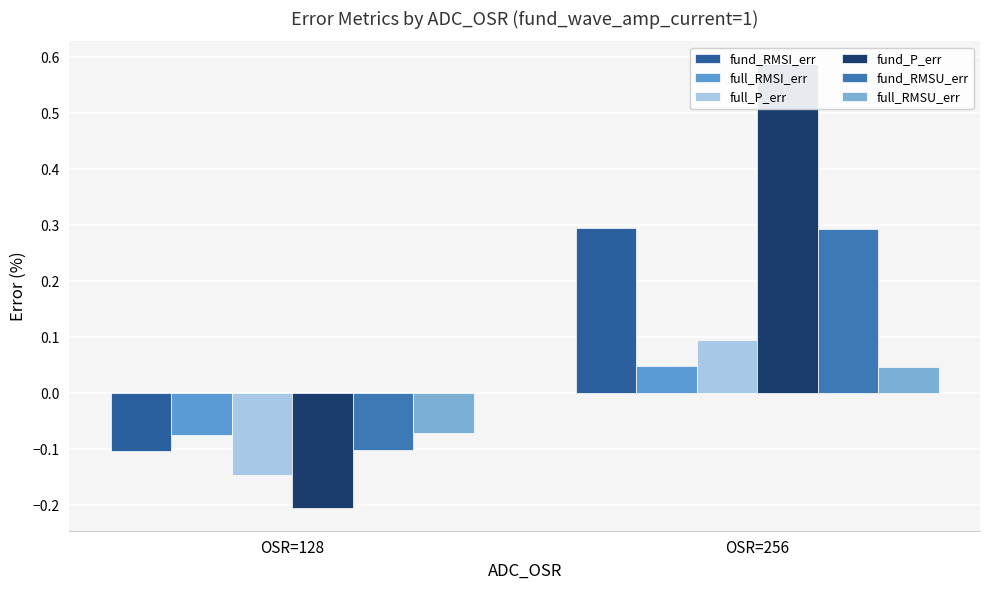

At OSR=128, list the series in order from largest to smallest.

full_RMSU_err, full_RMSI_err, fund_RMSU_err, fund_RMSI_err, full_P_err, fund_P_err